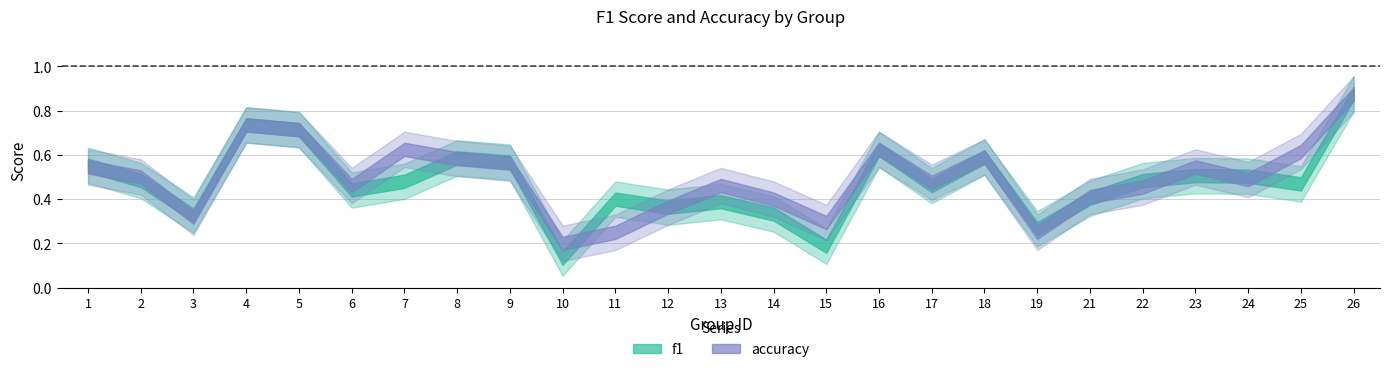

Which series has the largest range (max minus min)?

f1